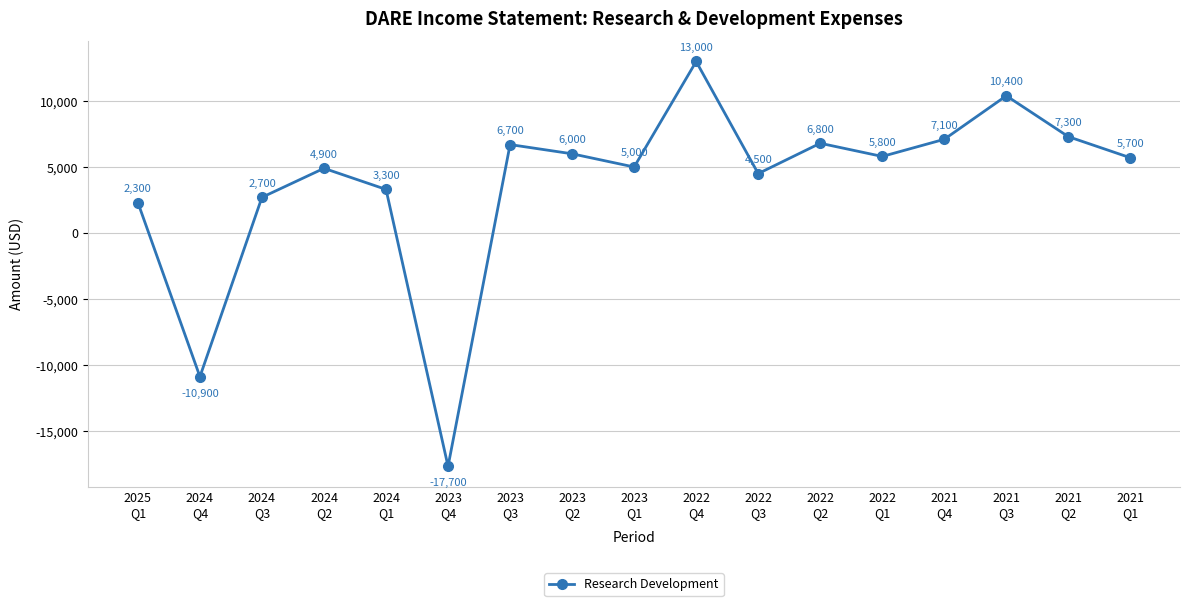

List the labels in order of value, largest first.

2022
Q4, 2021
Q3, 2021
Q2, 2021
Q4, 2022
Q2, 2023
Q3, 2023
Q2, 2022
Q1, 2021
Q1, 2023
Q1, 2024
Q2, 2022
Q3, 2024
Q1, 2024
Q3, 2025
Q1, 2024
Q4, 2023
Q4